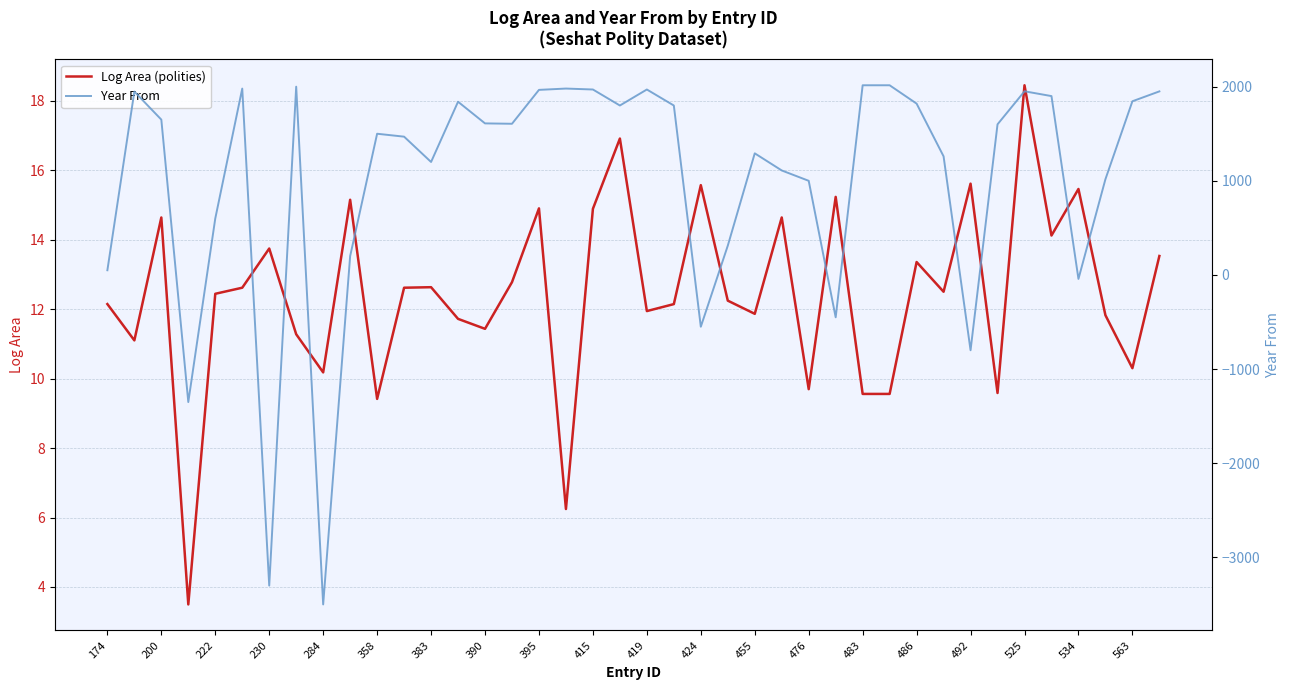

The Log Area (polities) series shows 11.8 at 37. True or false?

True